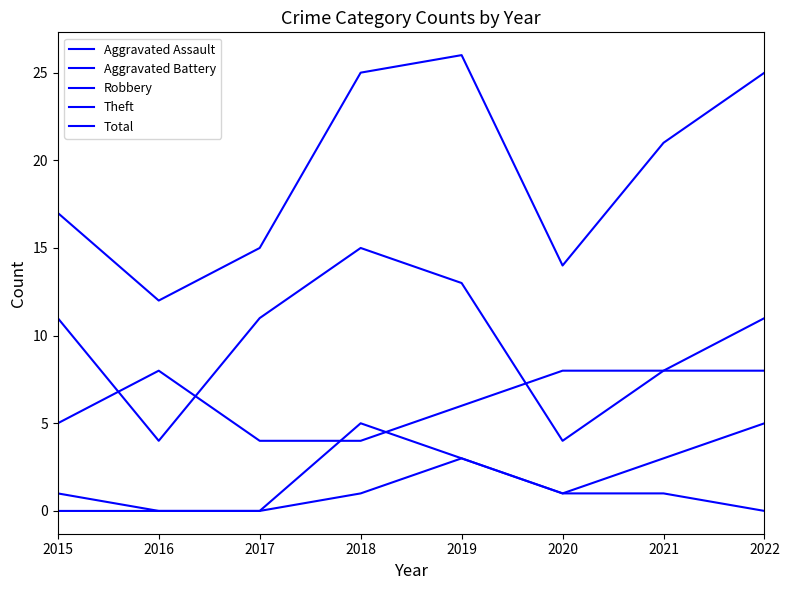

Does the chart have visible grid lines?

No